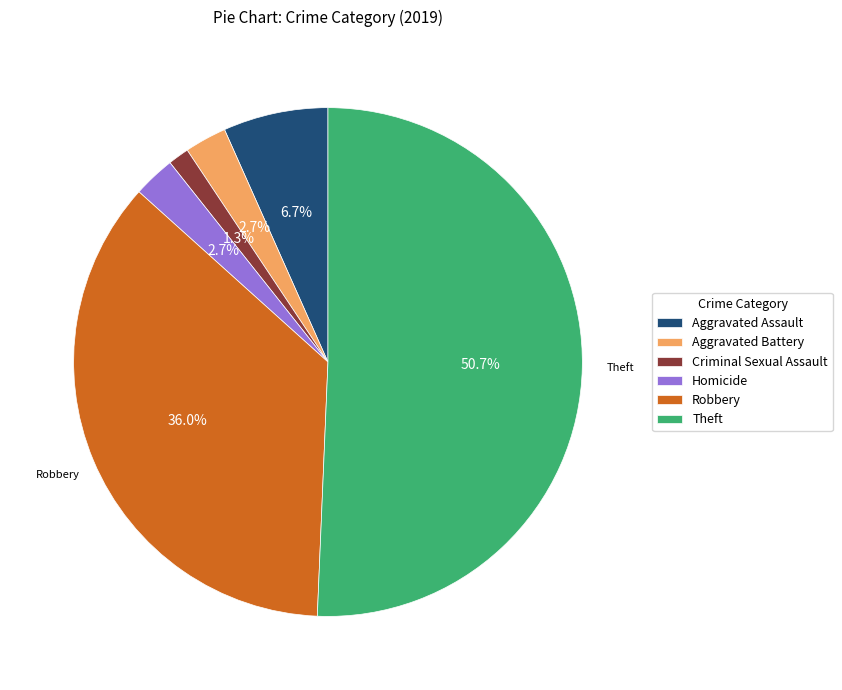

Does any single category account for the majority?

Yes